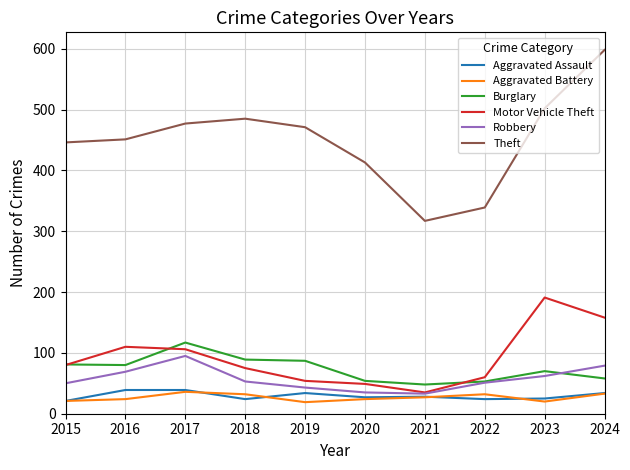

At which category is the sum across all series the highest?

2024